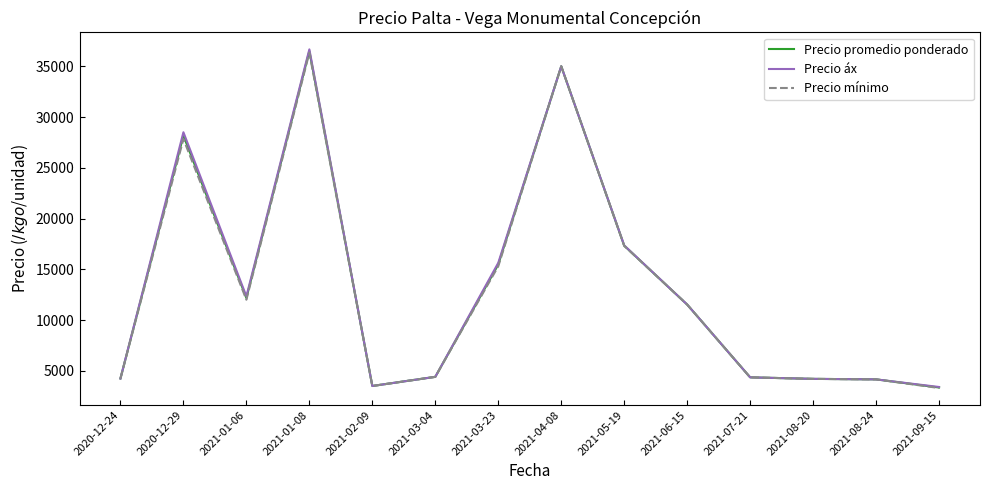

What value does the Precio promedio ponderado series have at 2021-02-09?

3500.0